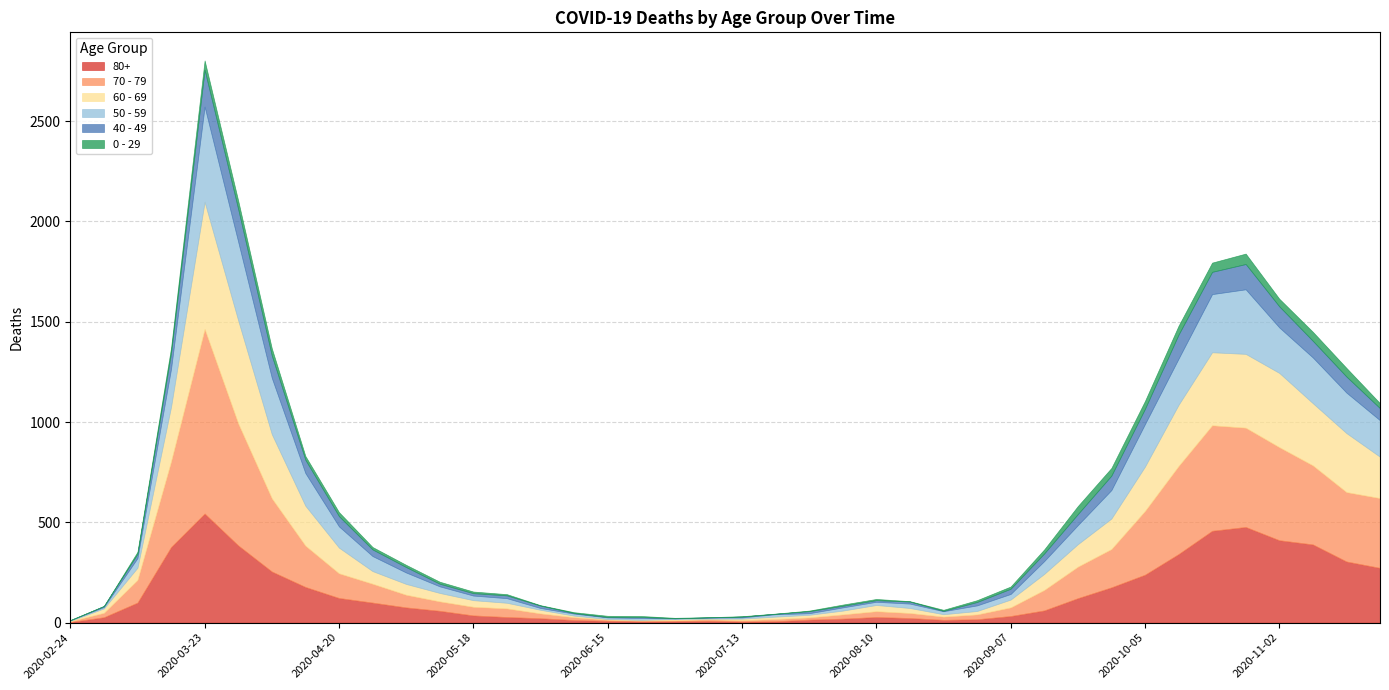

Where is the first local maximum for 50 - 59?

2020-03-23